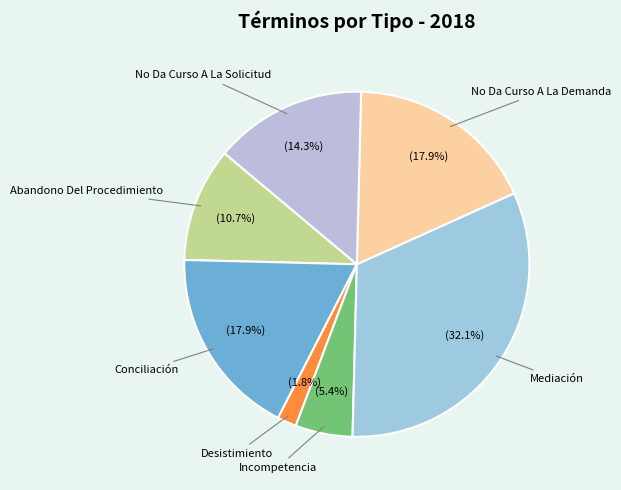

Rank the categories by value from lowest to highest.

Desistimiento, Incompetencia, Abandono Del Procedimiento, No Da Curso A La Solicitud, Conciliación, No Da Curso A La Demanda, Mediación